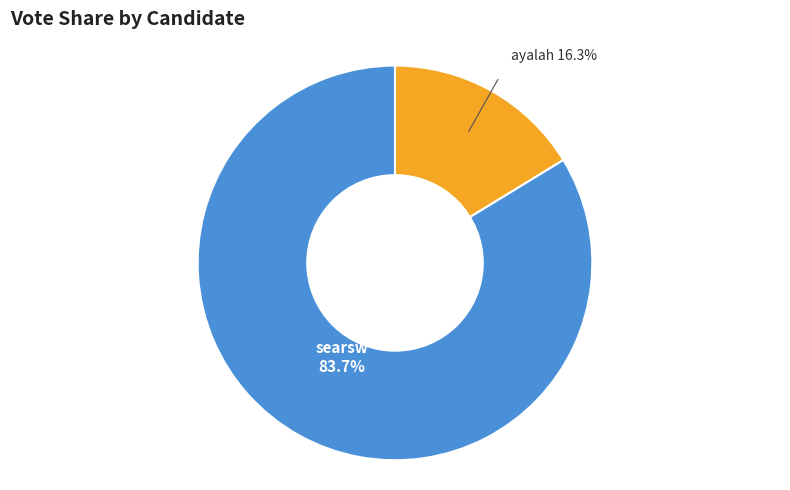

Does any single category account for the majority?

Yes